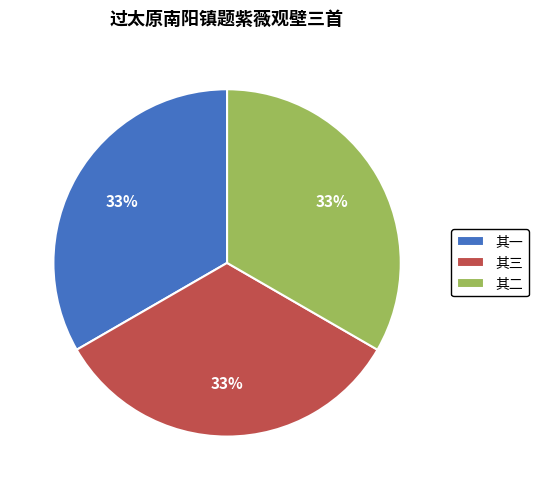

Combined, do 其一 and 其三 account for over 50%?

Yes